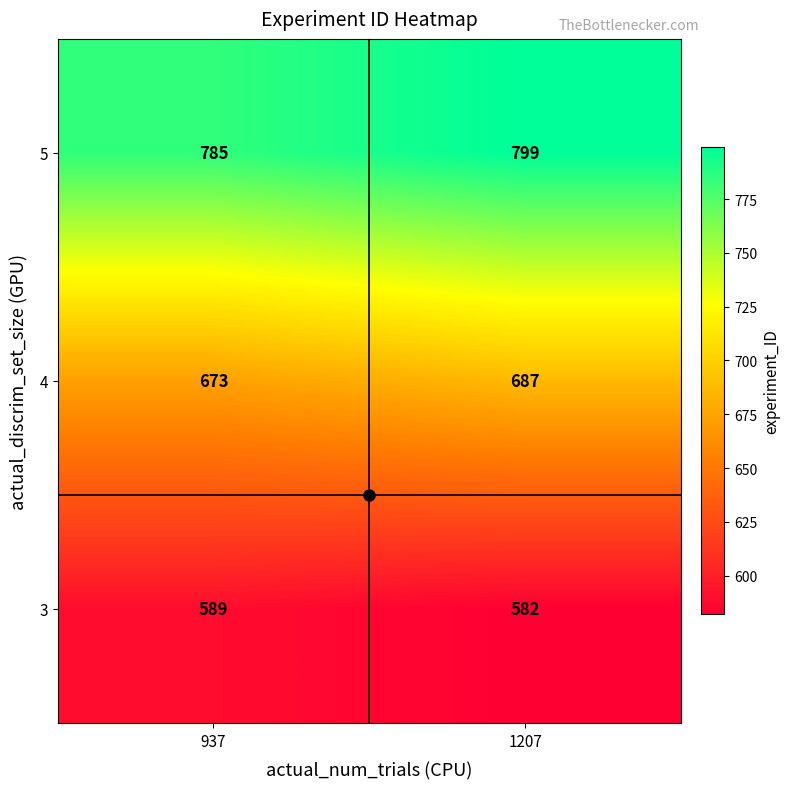

At how many categories does at least one series exceed 643?

2